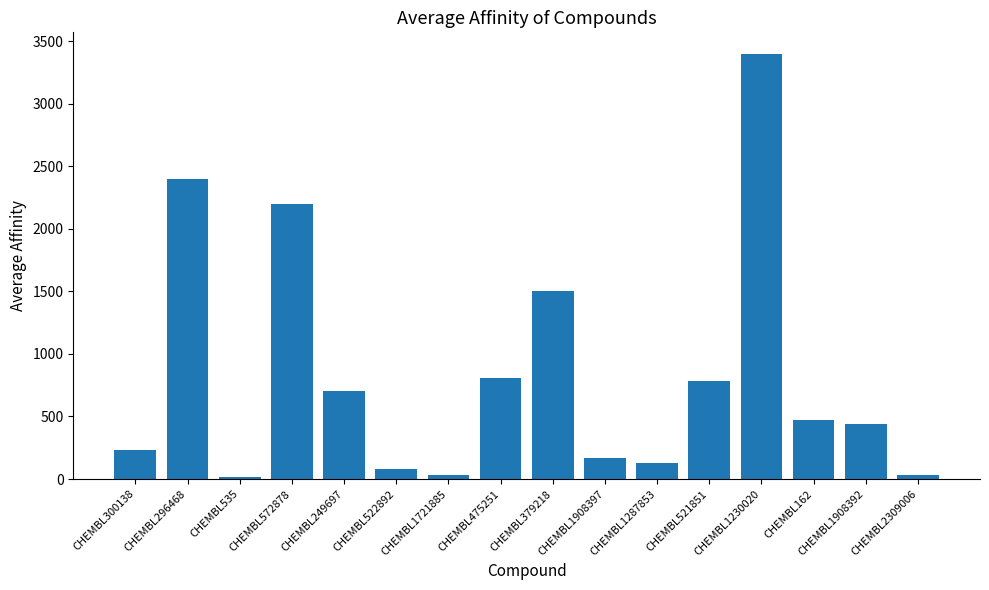

At which category does the chart reach its peak across all series?

CHEMBL1230020